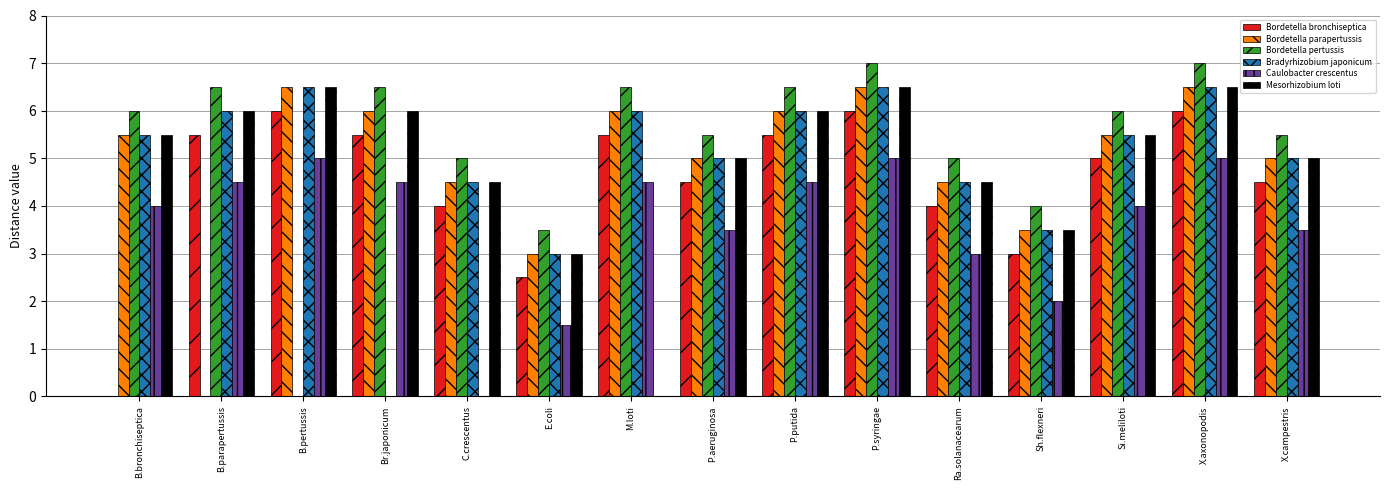

How many data points does each series have?

15